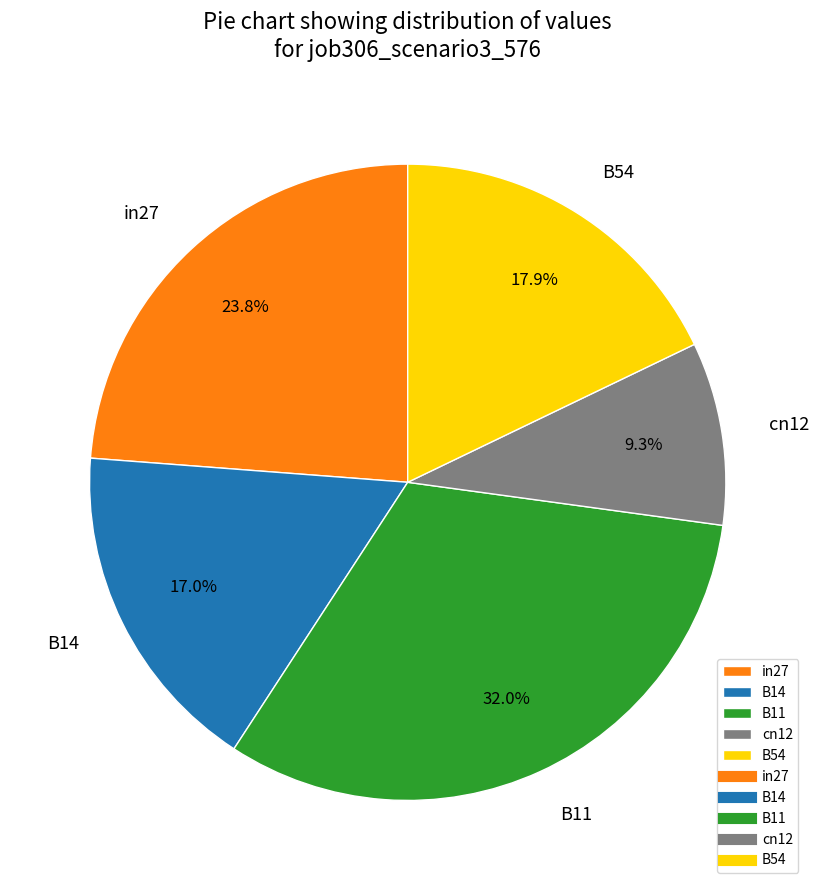

True or false: B11 accounts for 32% of the total.

True